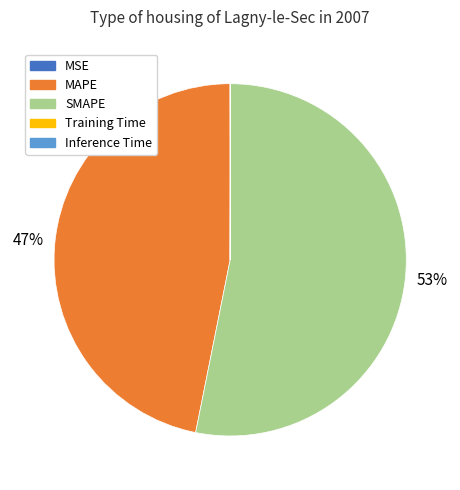

Is it true that SMAPE is 53% of the pie?

True